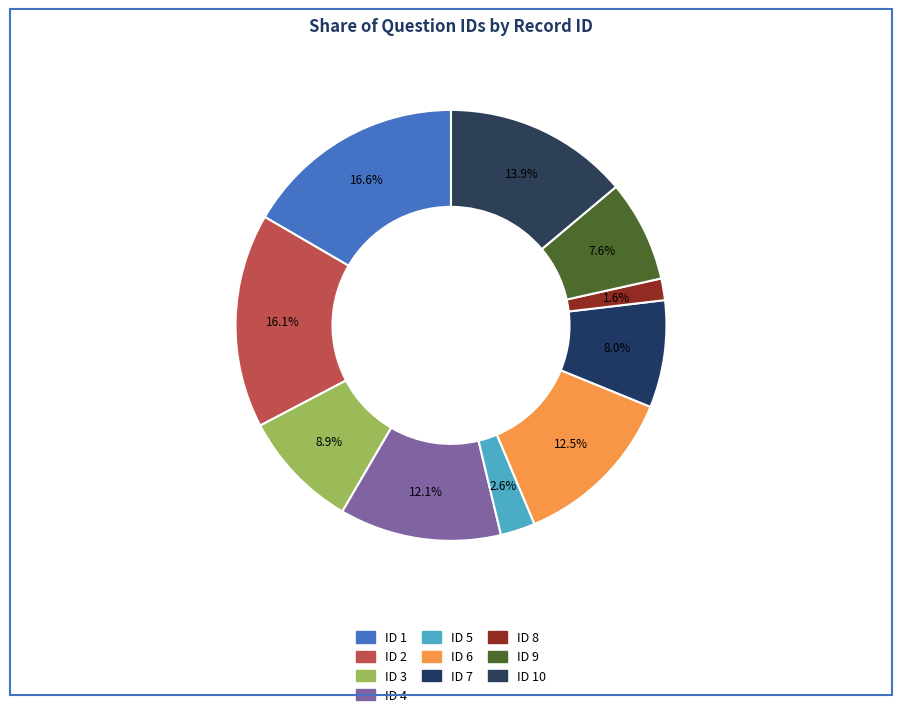

What is the largest slice in the pie chart?

ID 1